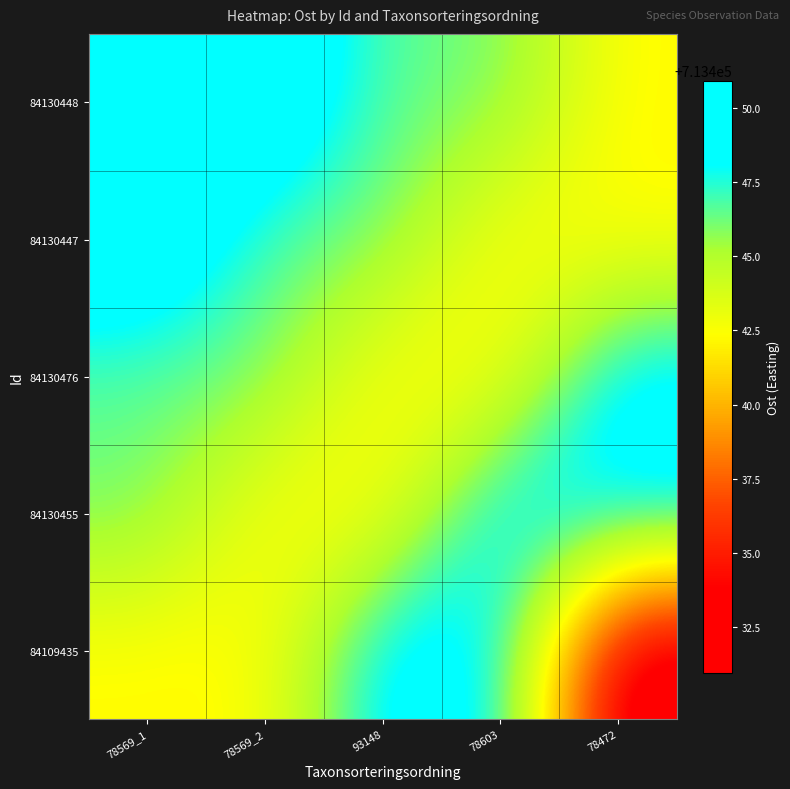

At which category is the sum across all series the highest?

78569_1